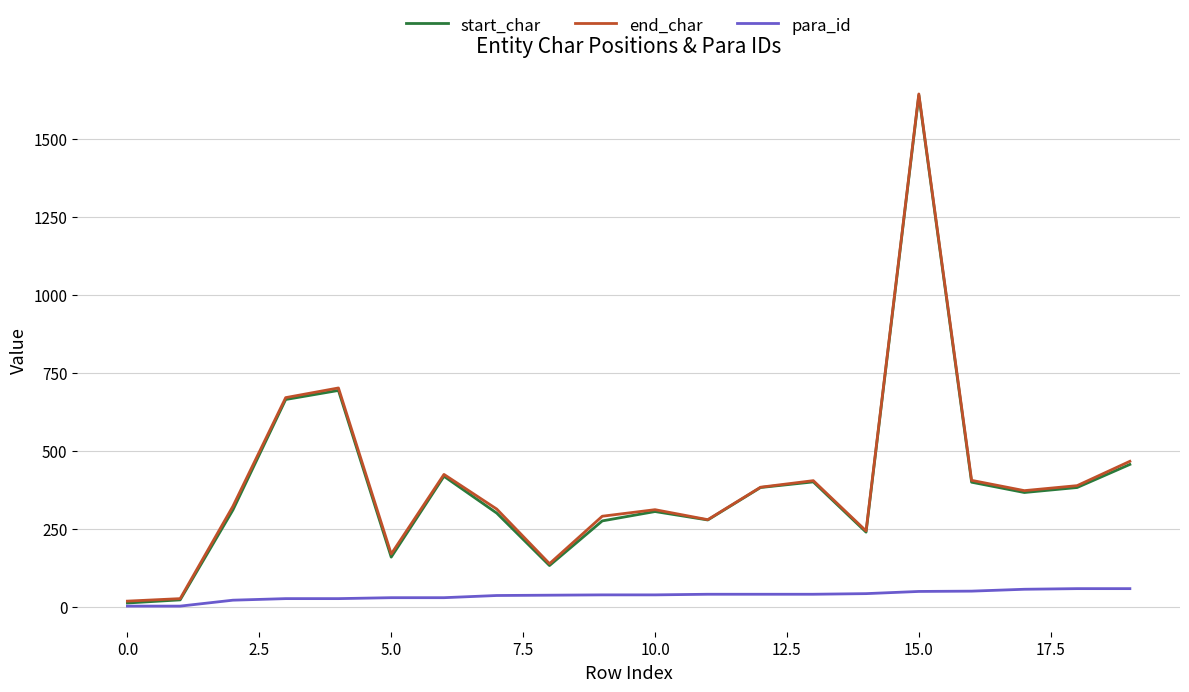

What is the greatest value displayed?

1643